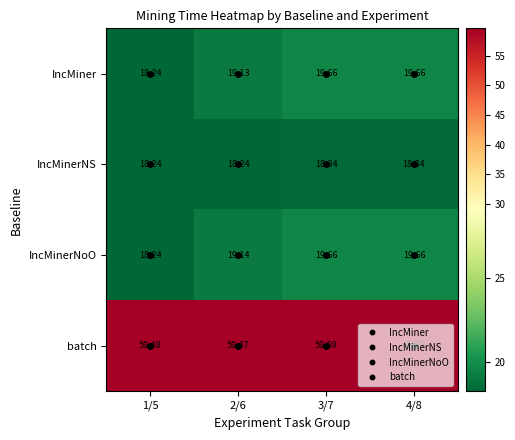

Which label corresponds to the largest value in the chart?

4/8